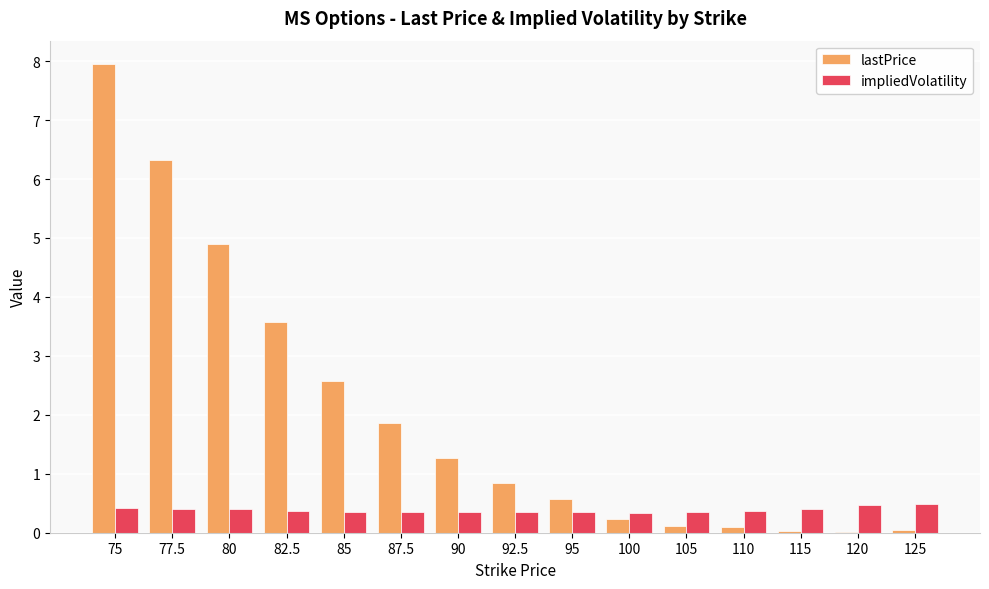

Which series has the largest range (max minus min)?

lastPrice